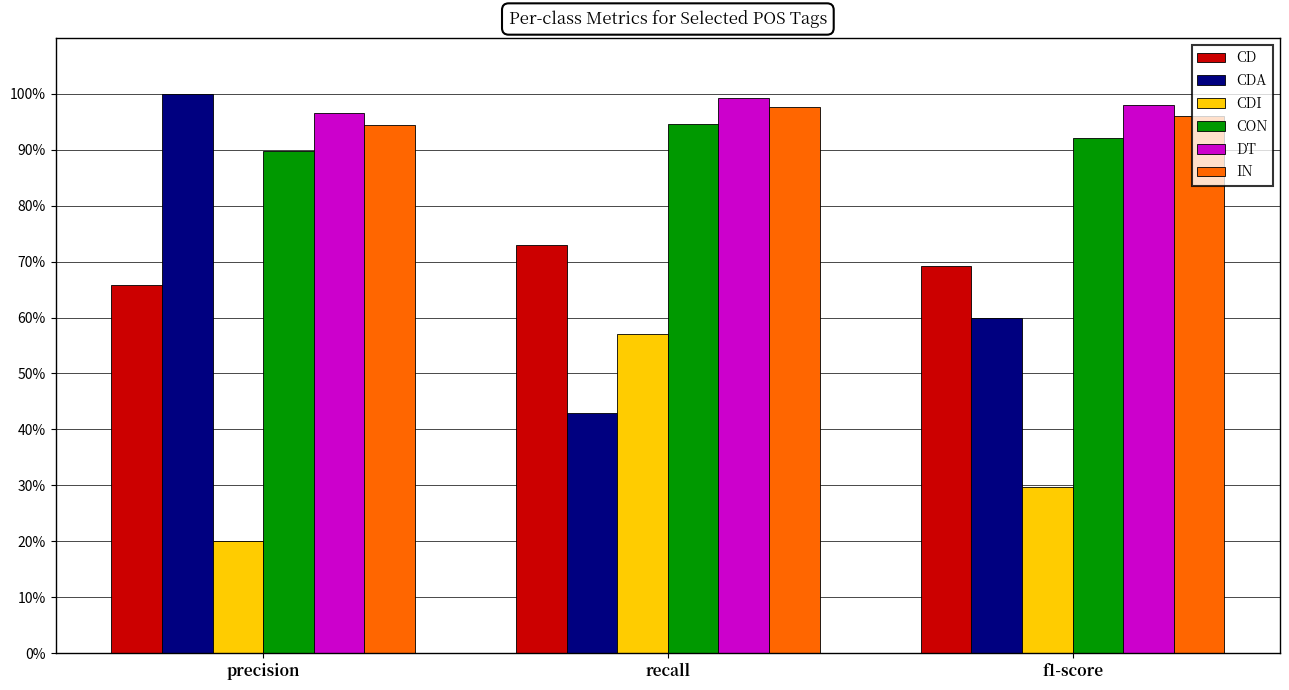

Reading left to right, what are all the values shown in this chart?

CD: precision=0.7	recall=0.7	f1-score=0.7
CDA: precision=1.0	recall=0.4	f1-score=0.6
CDI: precision=0.2	recall=0.6	f1-score=0.3
CON: precision=0.9	recall=0.9	f1-score=0.9
DT: precision=1.0	recall=1.0	f1-score=1.0
IN: precision=0.9	recall=1.0	f1-score=1.0